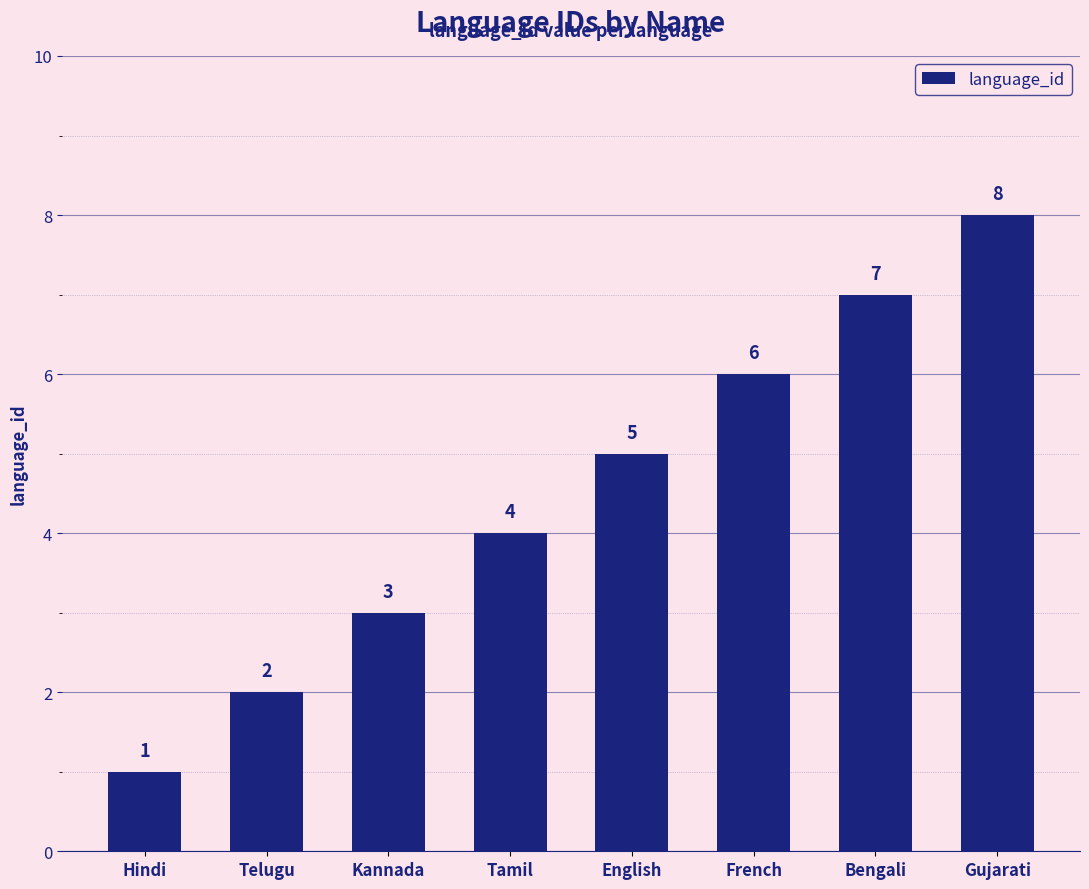

Count the number of data series in this chart.

1